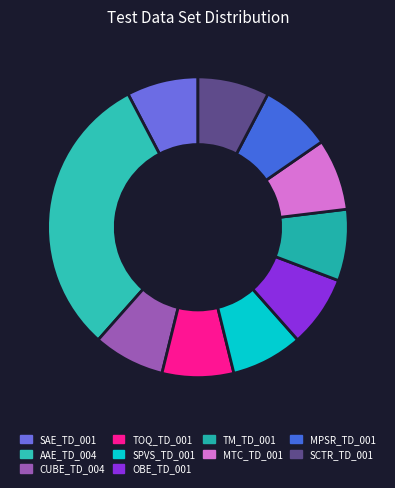

What percentage is NOT represented by SAE_TD_001?

92.3%